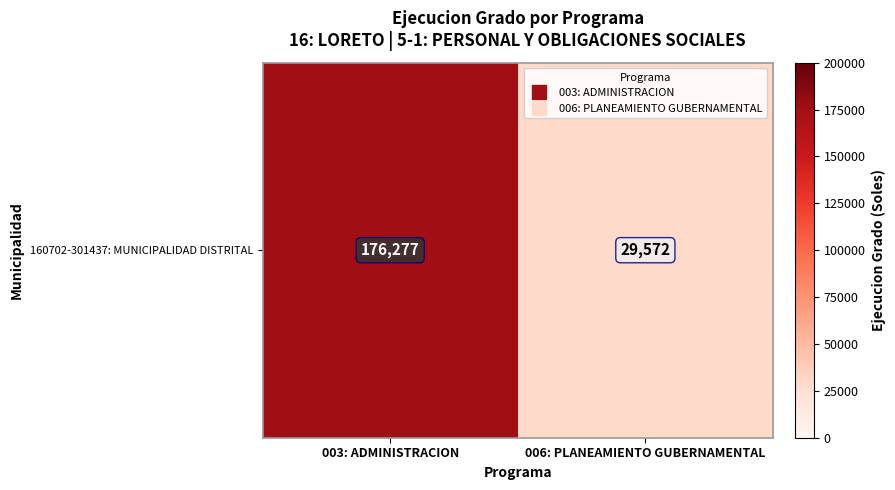

Reading right to left, transcribe all the data shown in this chart.

006: PLANEAMIENTO GUBERNAMENTAL=29572	003: ADMINISTRACION=176277